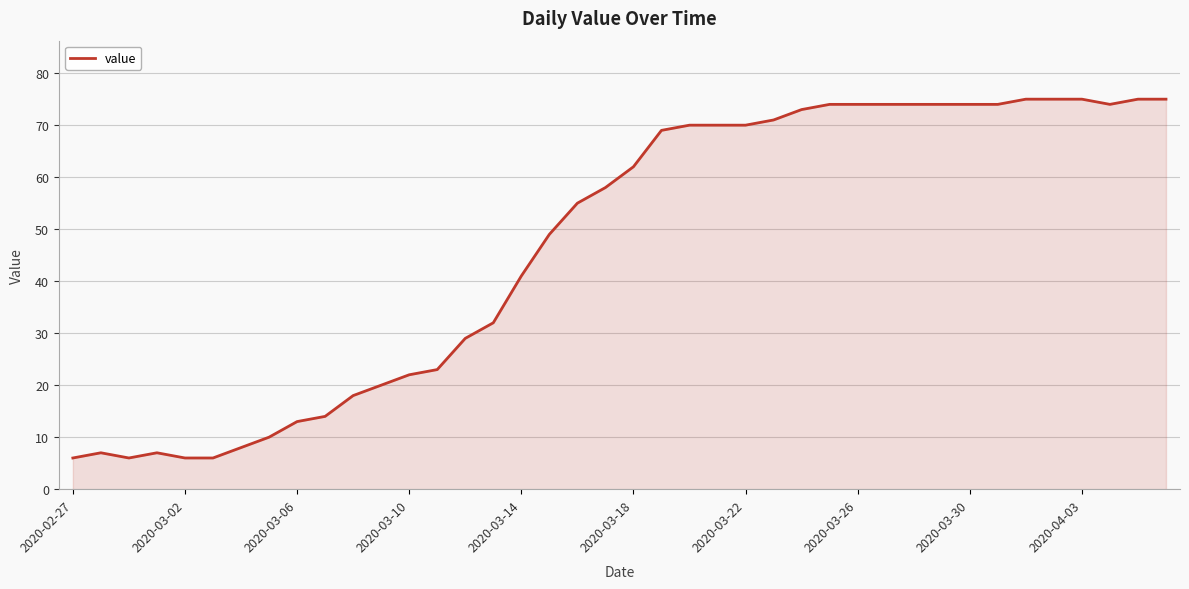

What is the smallest value displayed?

6